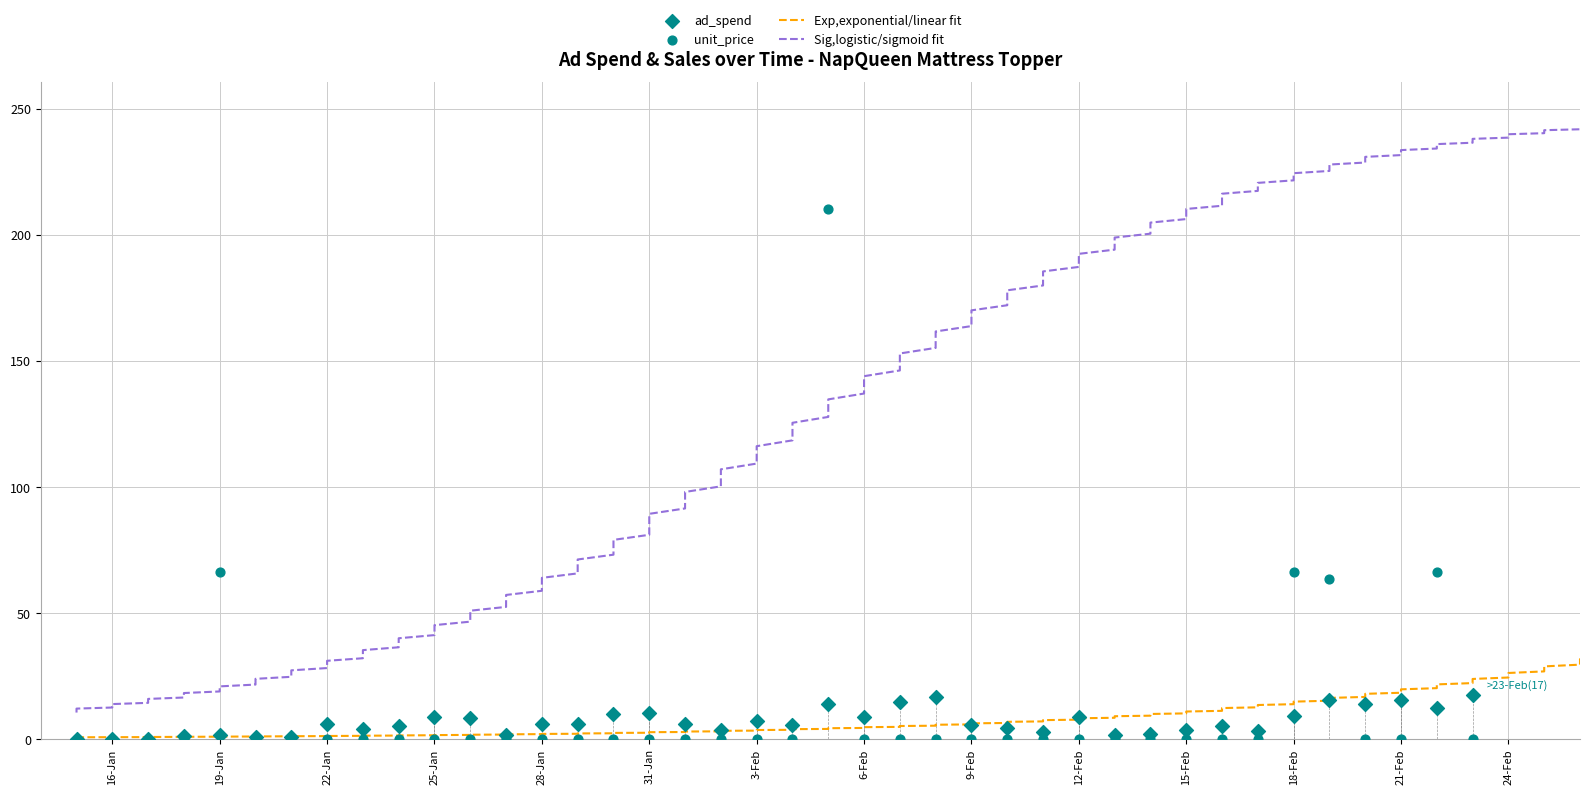

Which series has the largest total across all categories?

unit_price